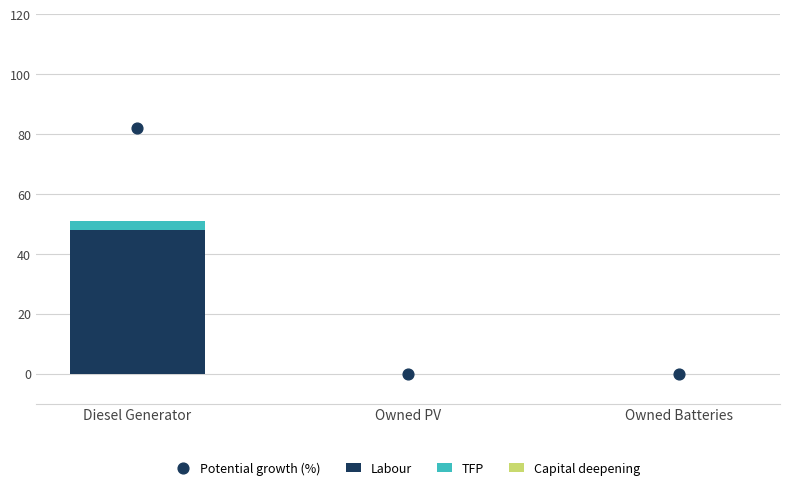

At how many categories does at least one series exceed 47?

1